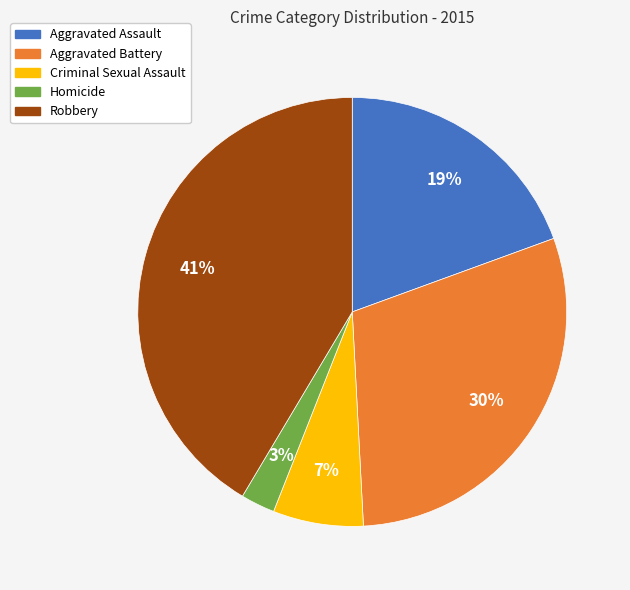

Is the sum of Aggravated Battery and Robbery greater than half?

Yes